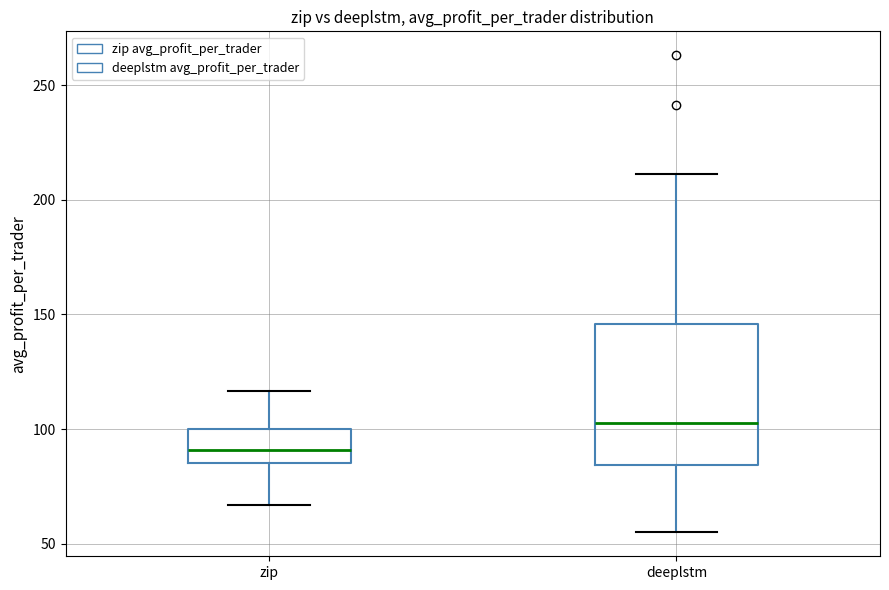

Which box's median line is the highest?

deeplstm